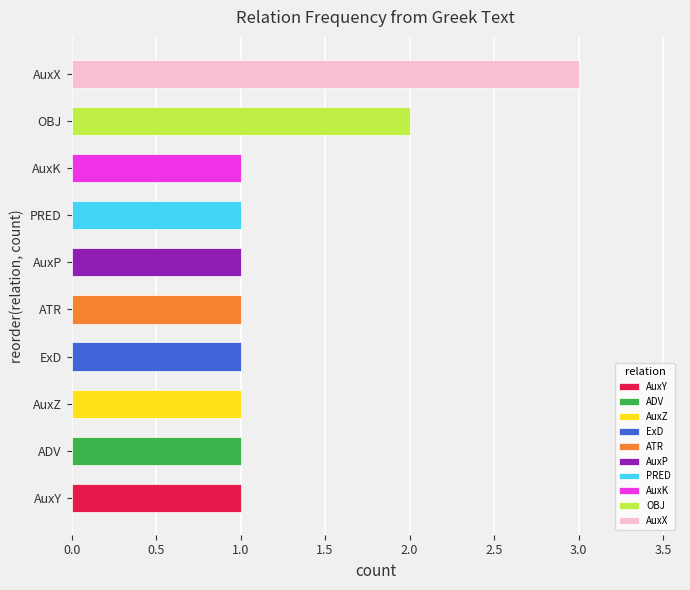

True or false: the data shows 1 at AuxK.

True